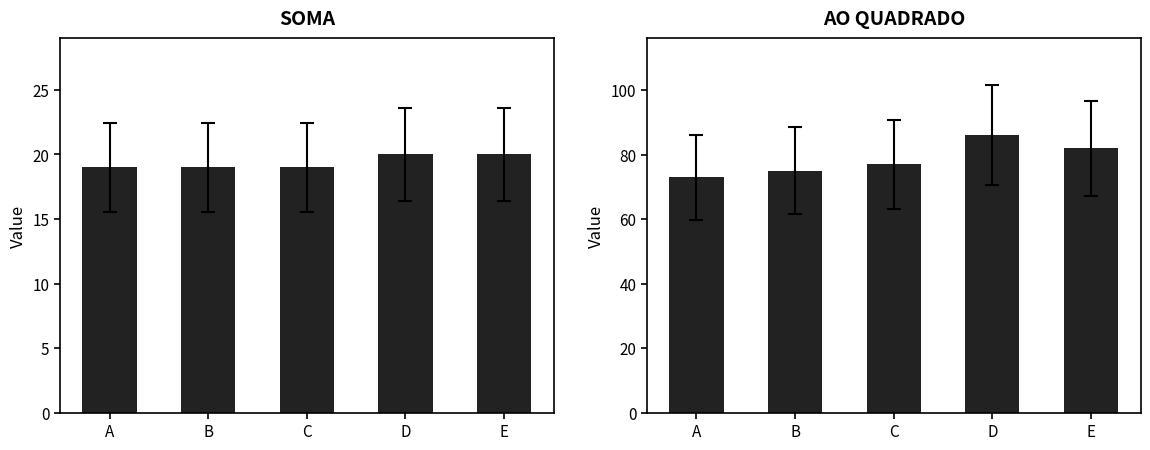

Which series has the largest total across all categories?

AO QUADRADO